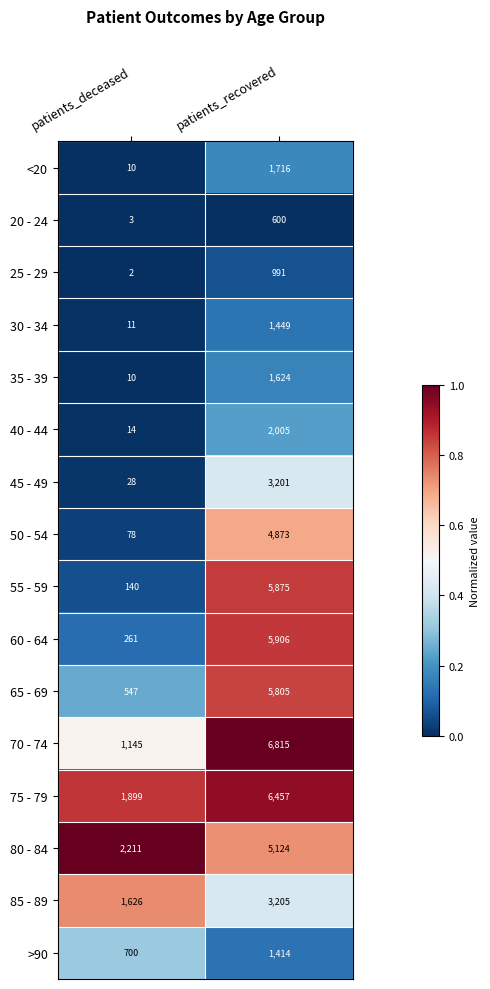

The value of 45 - 49 at patients_recovered is 3201. True or false?

True